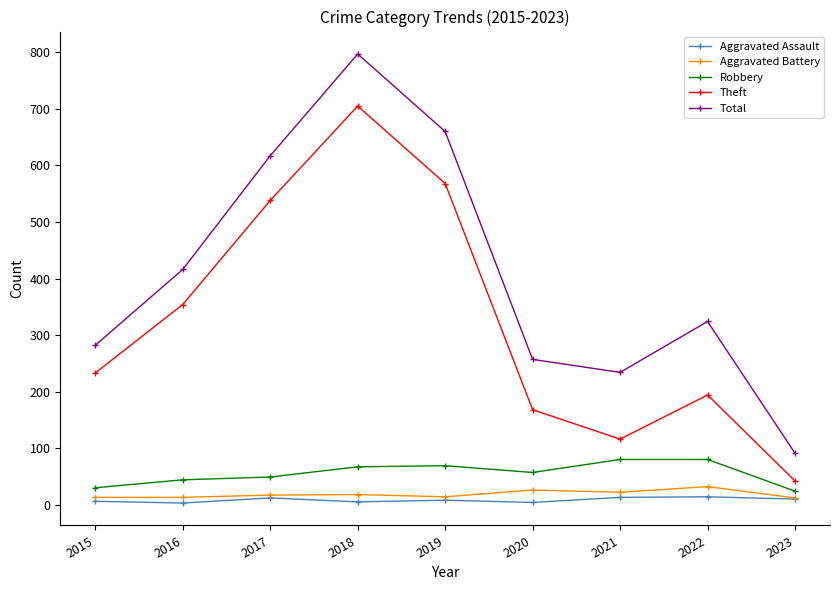

True or false: Aggravated Battery and Robbery cross at least once.

False